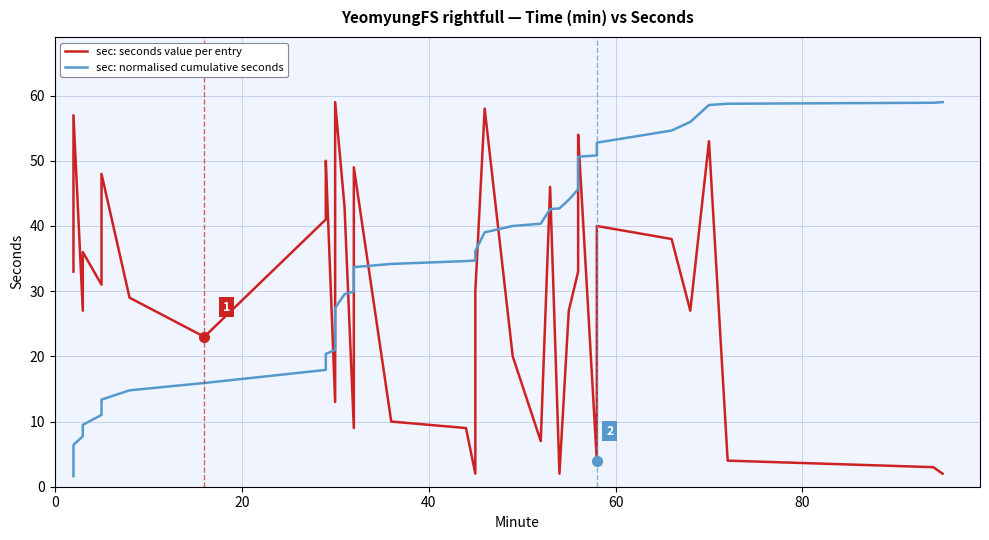

How many categories are shown in the chart?

40